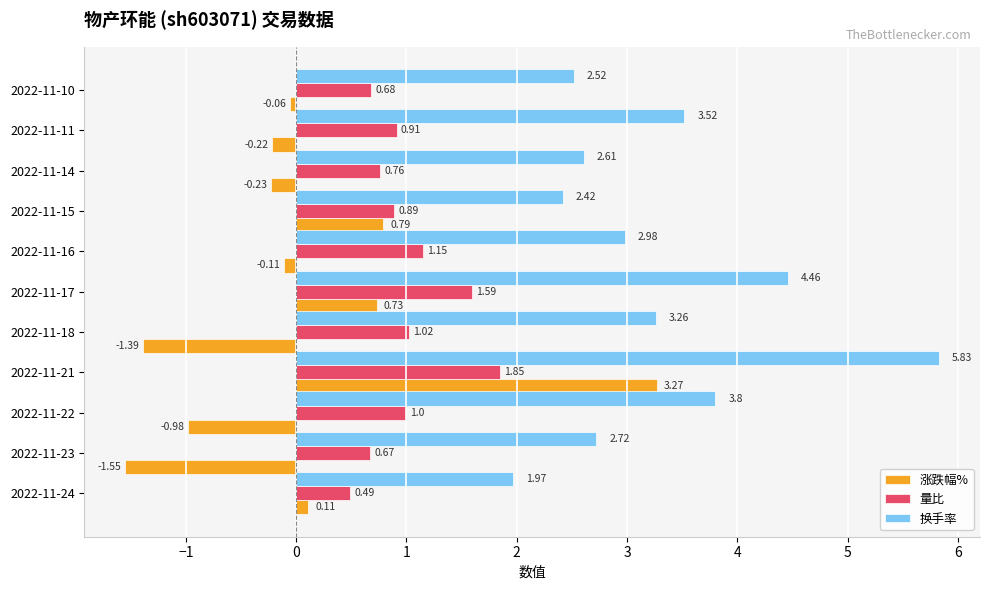

What is the difference between the maximum and second lowest values in the 量比 series?

1.2